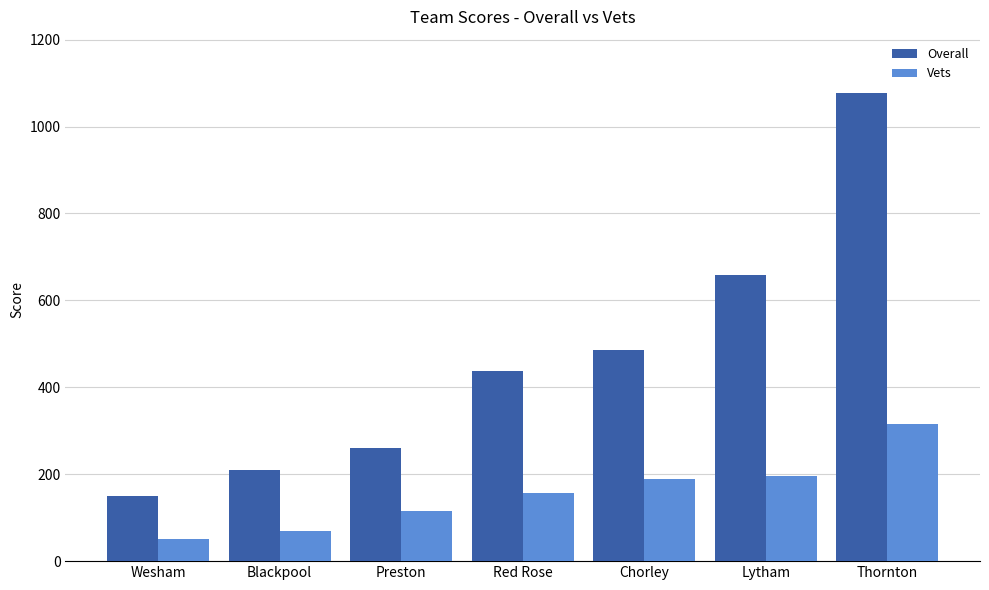

Which series has the largest range (max minus min)?

Overall